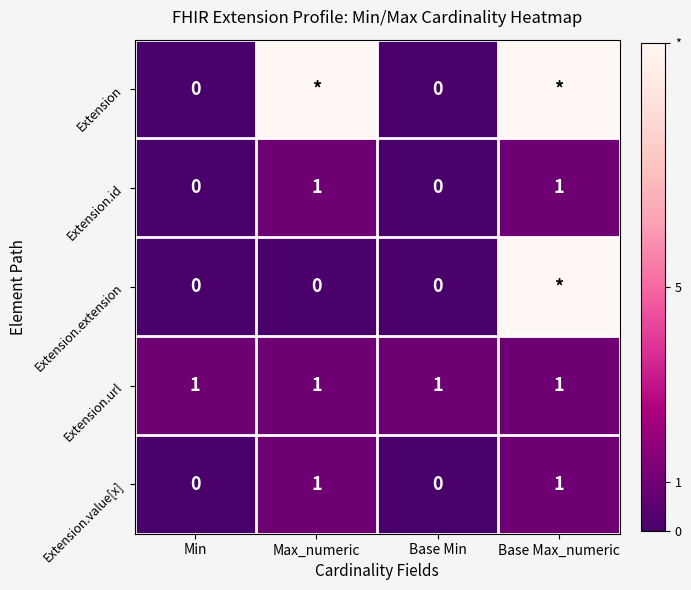

At which category is the sum across all series the highest?

Base Max_numeric